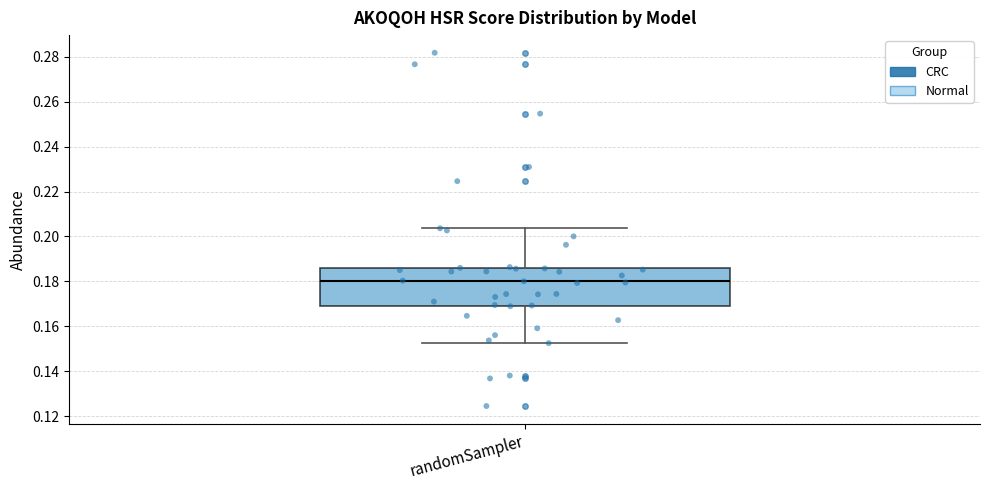

Transcribe this box plot: give where the median line is, the range the box spans, and where the two whiskers end, as read against the y-axis. The values are not printed on the chart, so give them approximately, as read against the axis.

median 0.180, box 0.170 to 0.186, whiskers 0.152 to 0.204